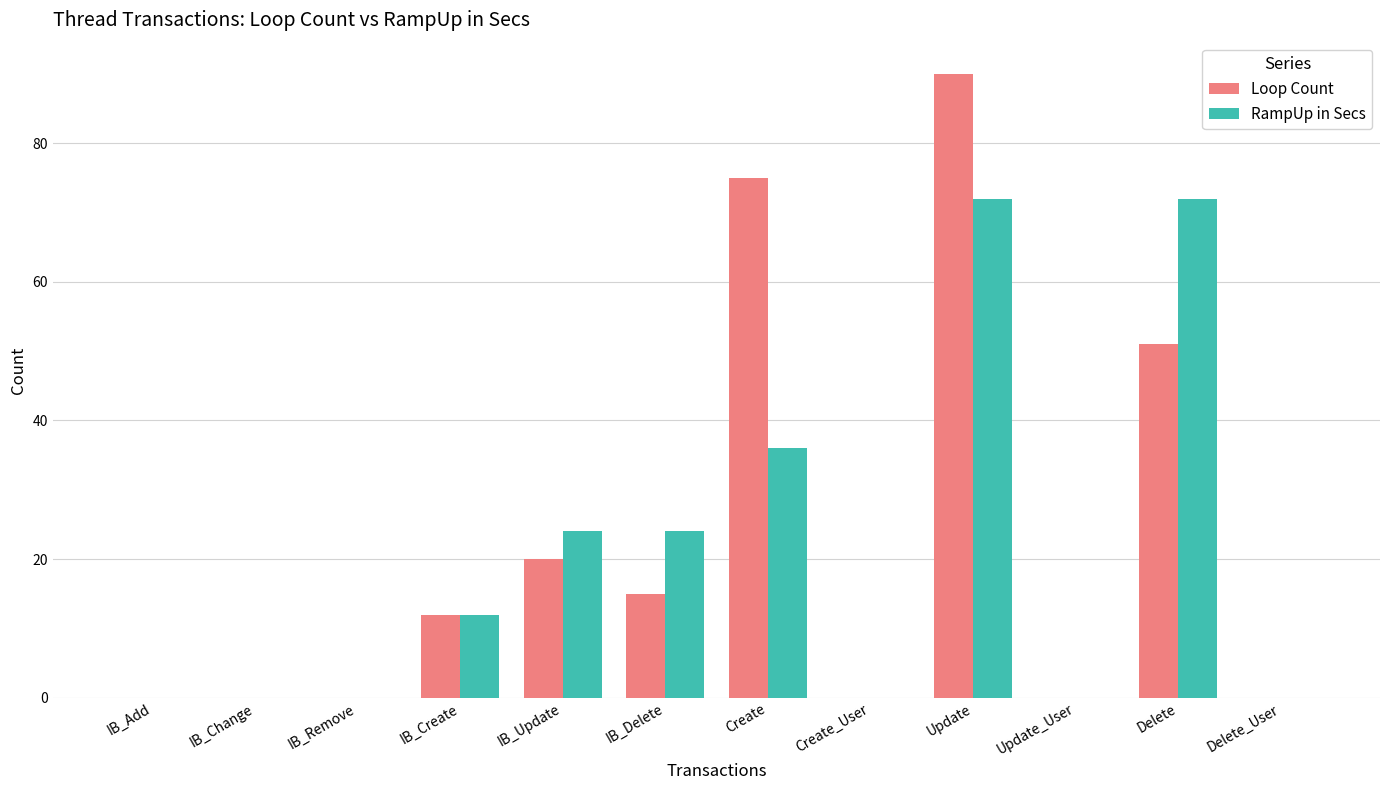

What is the sum of the Loop Count values at IB_Add and IB_Delete?

15